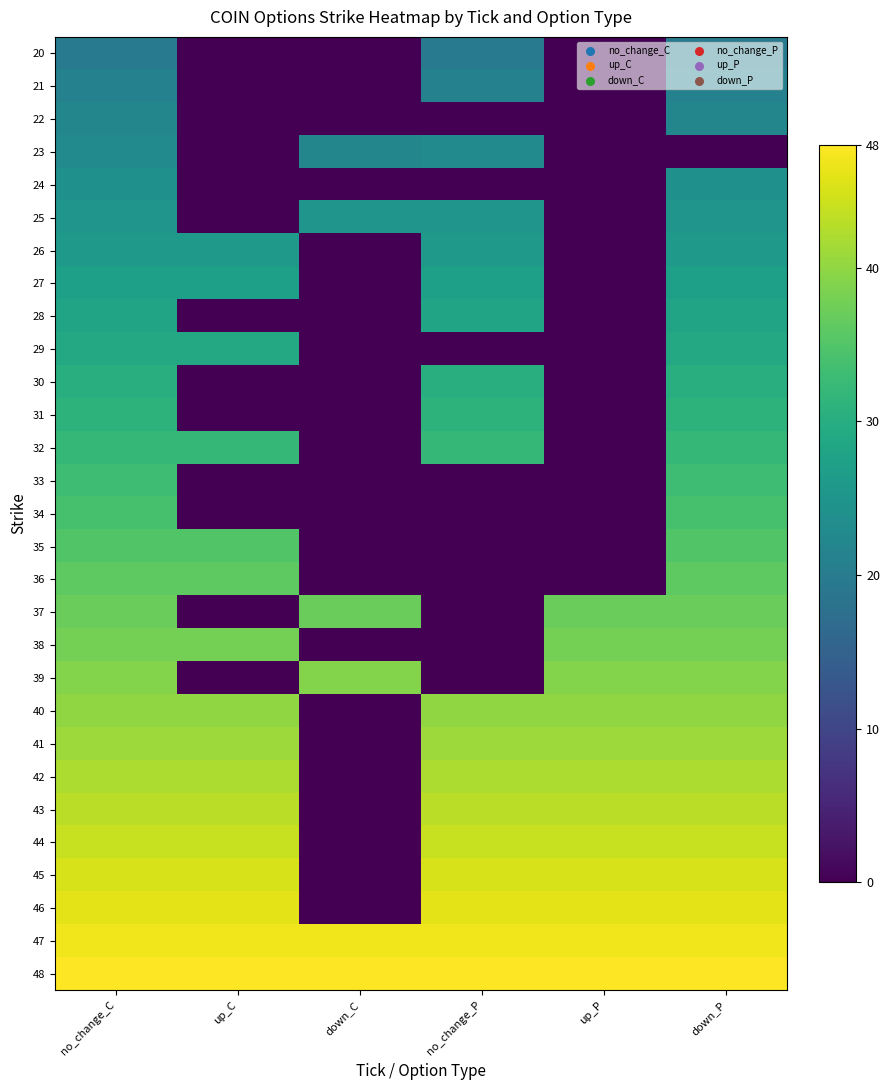

What is the greatest value displayed?

48